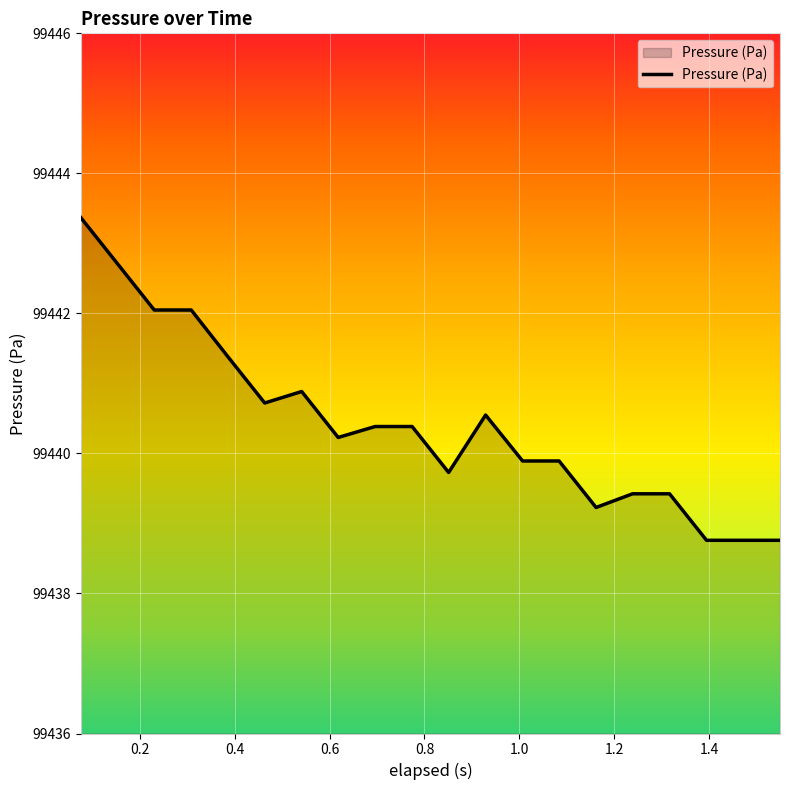

What is the difference between the maximum and minimum values?

4.6